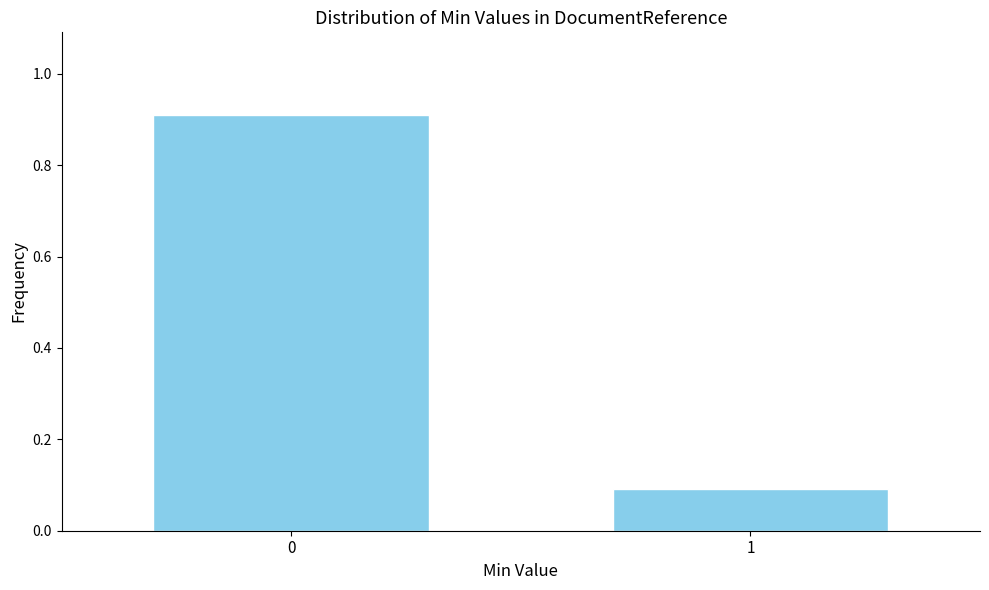

Reading left to right, transcribe all the data shown in this chart.

0.9	0.1